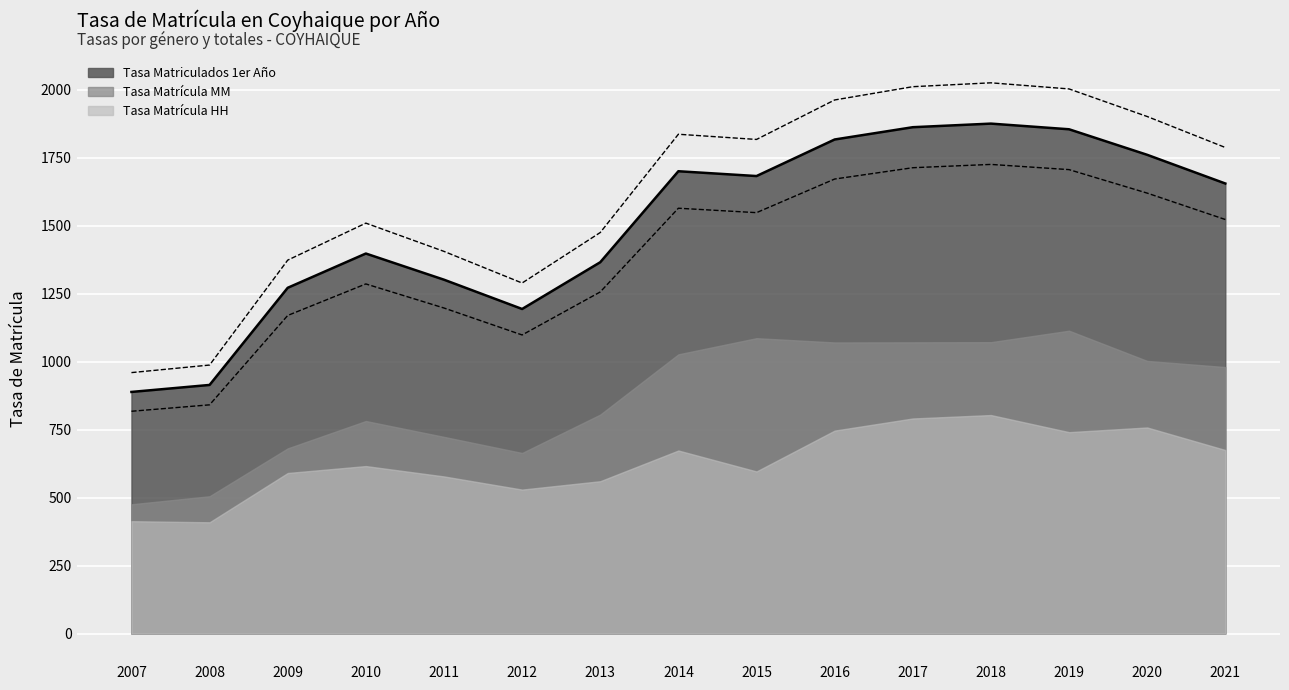

At which label does Tasa Matriculados 1er Año reach its minimum?

2007